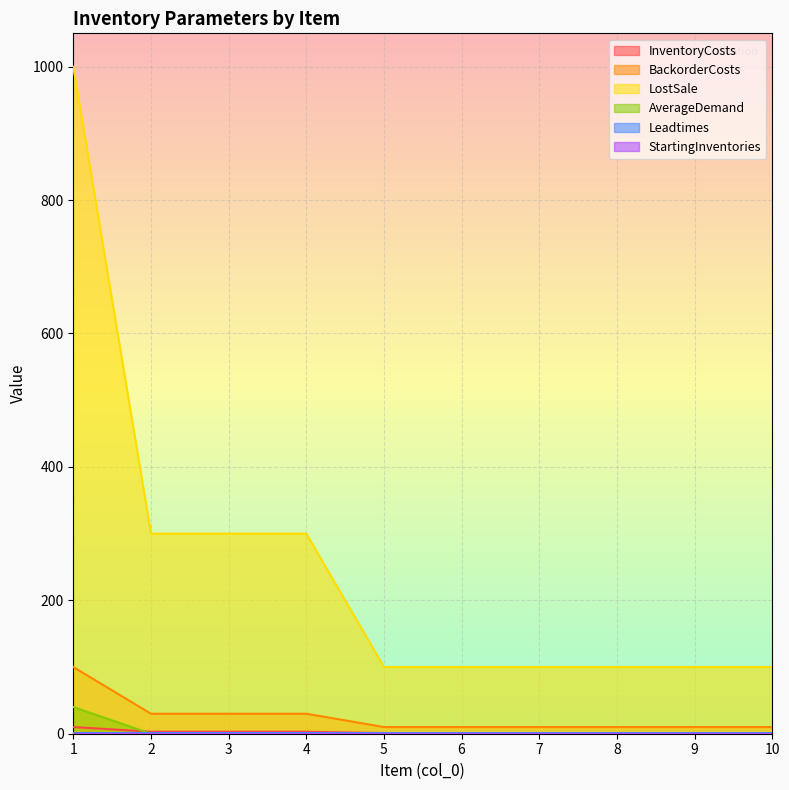

What is the sum of all AverageDemand values?

40